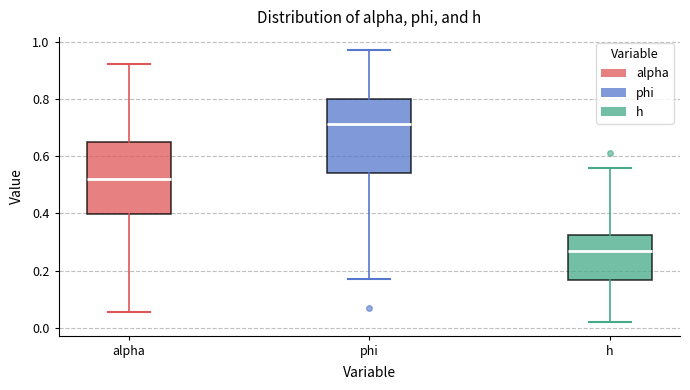

Reading left to right, transcribe this box plot: for each box, give where its median line is, the range the box spans, and where its two whiskers end, as read against the y-axis. The values are not printed on the chart, so give them approximately, as read against the axis.

alpha: median 0.52, box 0.40 to 0.66, whiskers 0.06 to 0.92
phi: median 0.72, box 0.54 to 0.80, whiskers 0.18 to 0.96
h: median 0.26, box 0.16 to 0.32, whiskers 0.02 to 0.56